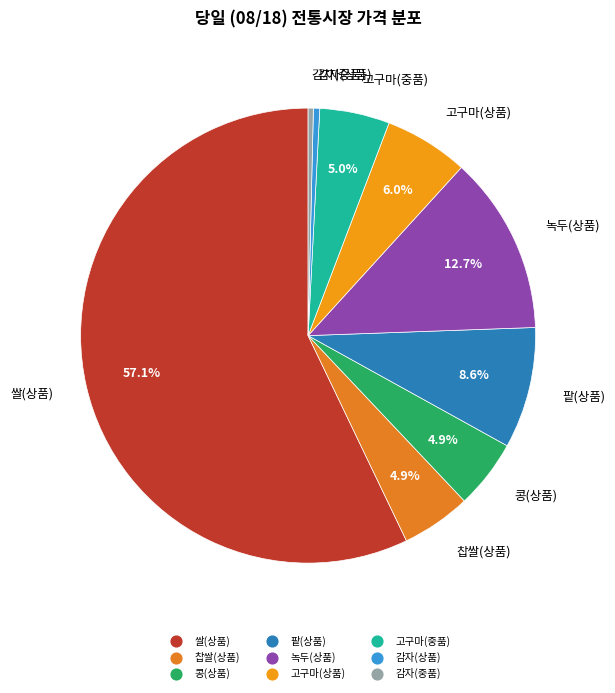

Count the number of slices in the pie.

9